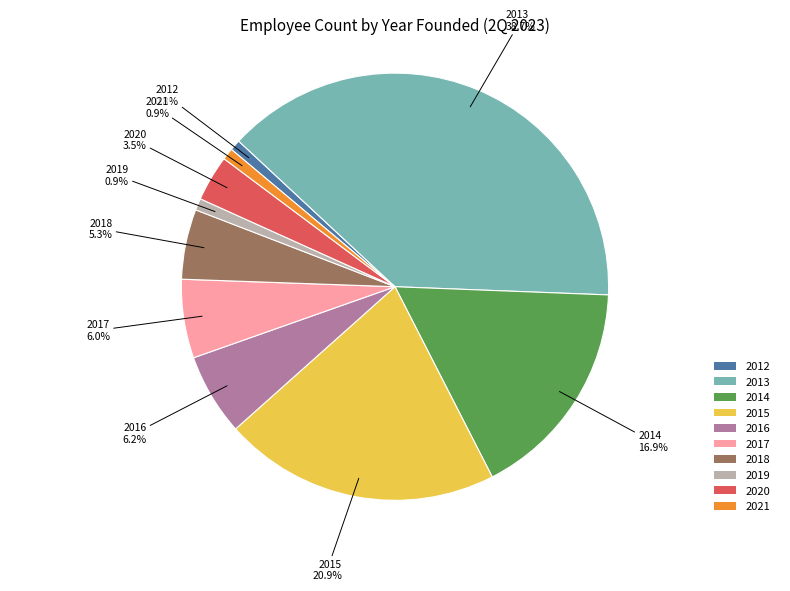

Does 2012 represent more than half of the total?

No